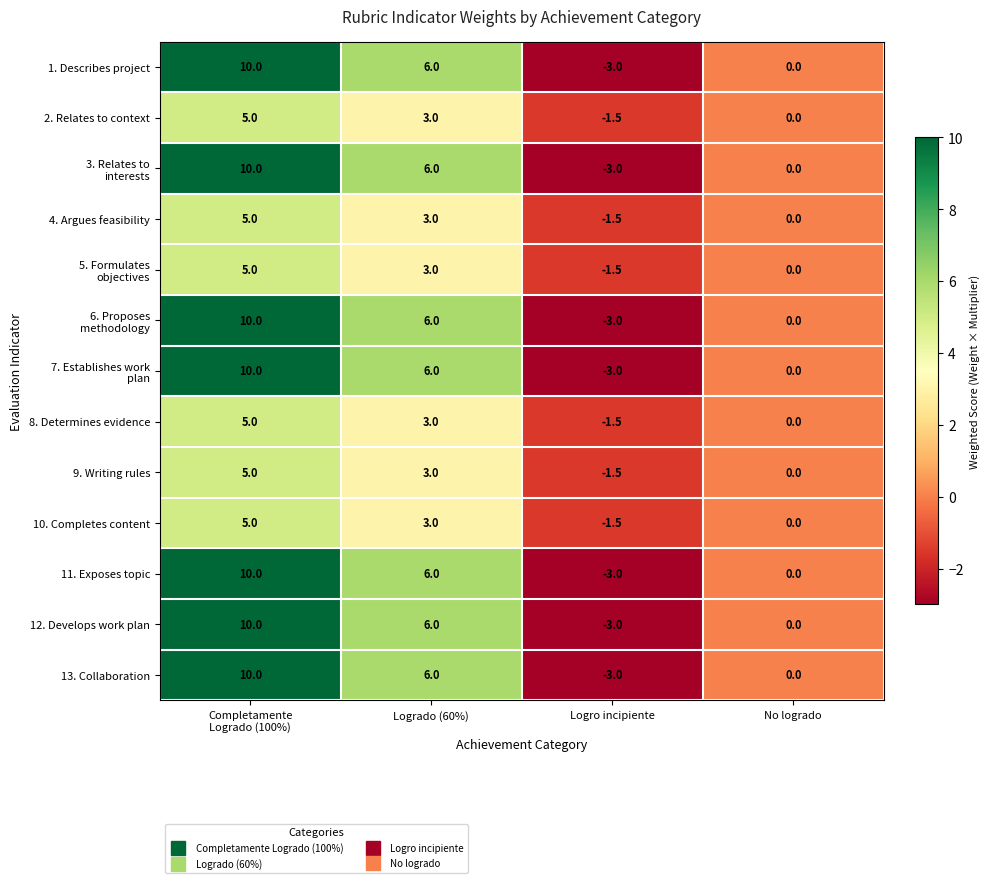

What is the maximum value shown in the chart?

10.0